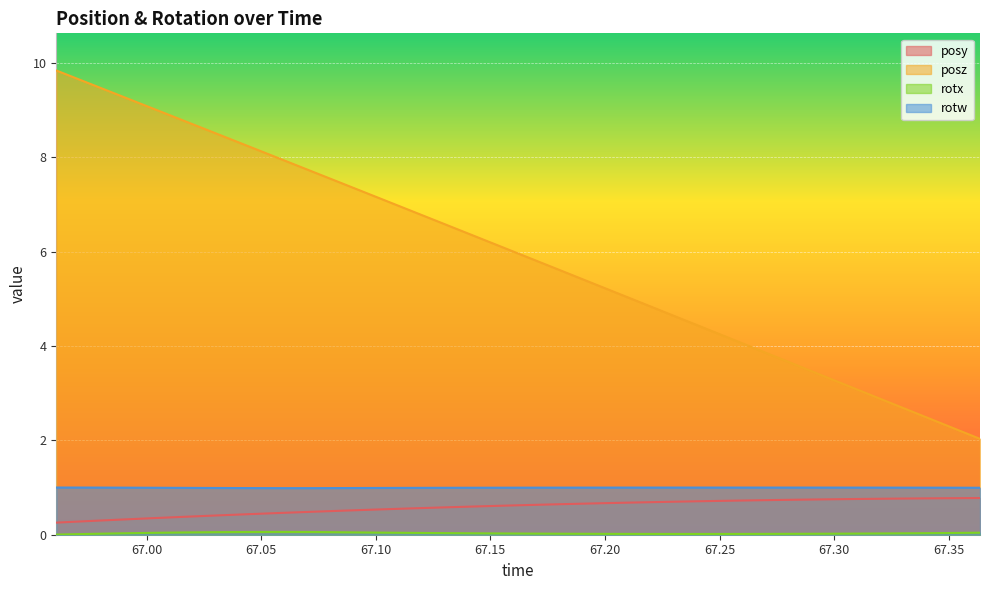

In rotx, how many points are higher than both neighbors (excluding endpoints)?

1